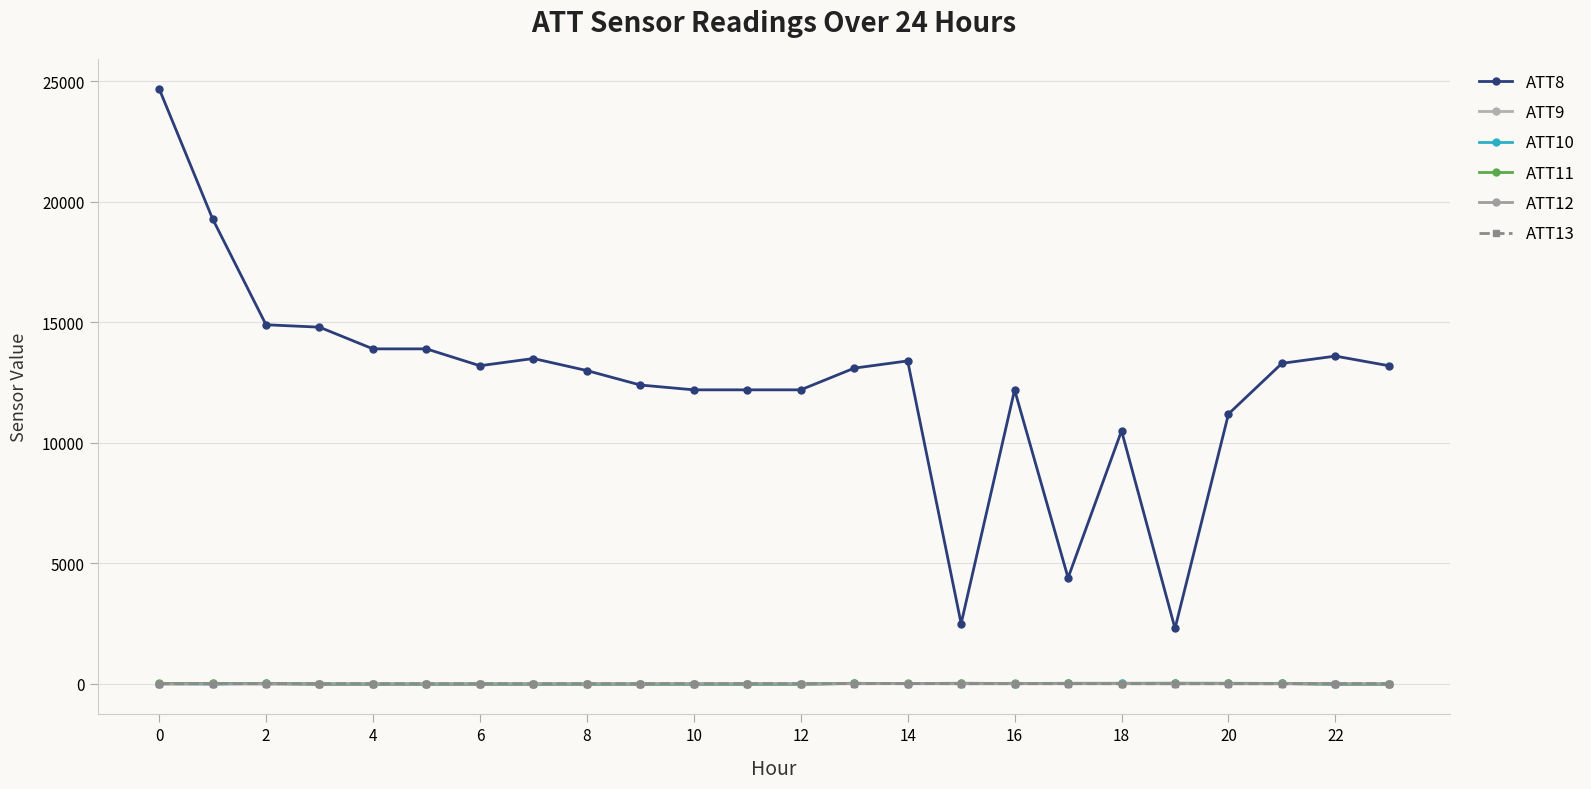

At which label does ATT13 reach its minimum?

21